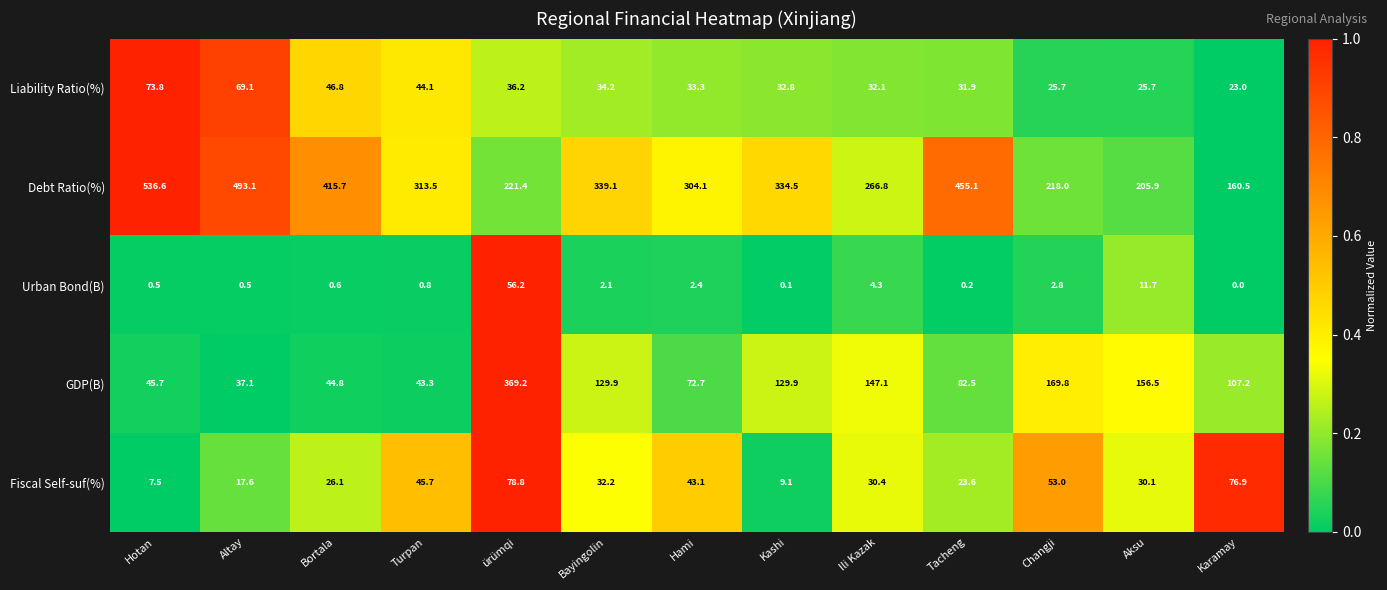

How many categories are shown in the chart?

13